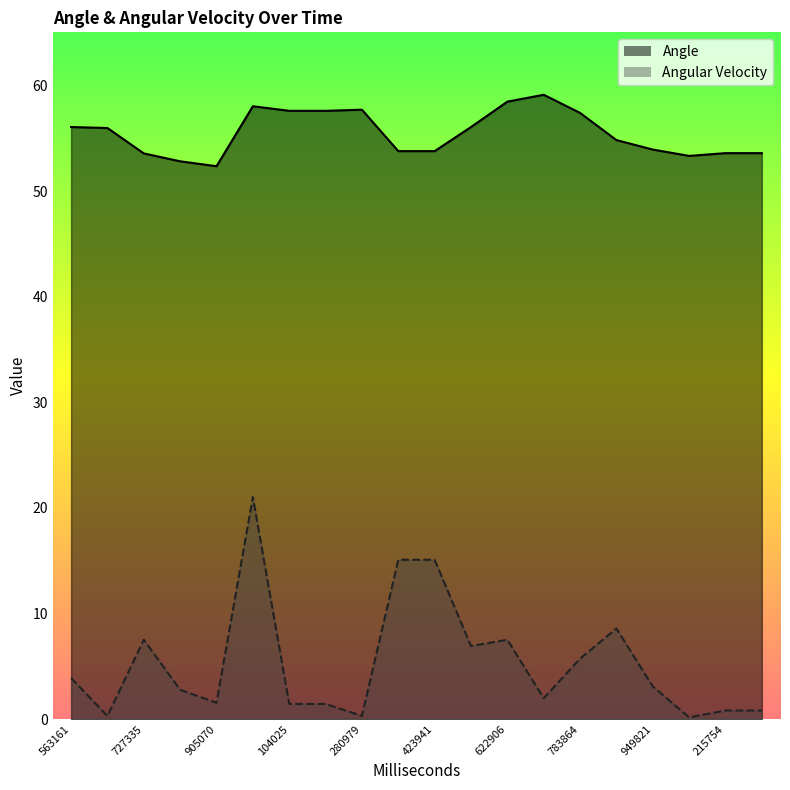

Rank the categories by Angular Velocity value from lowest to highest.

46797, 650137, 280979, 215754, 248745, 104025, 157011, 905070, 708882, 814097, 949821, 563161, 783864, 519915, 622906, 727335, 880841, 344965, 423941, 12043